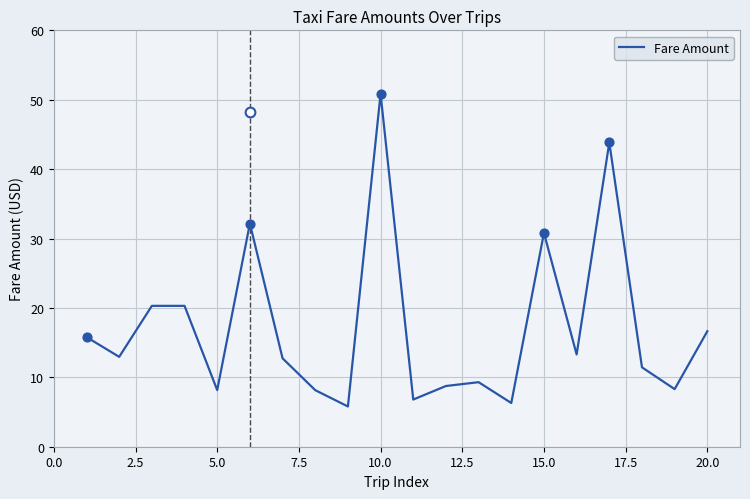

What is the greatest value displayed?

50.8